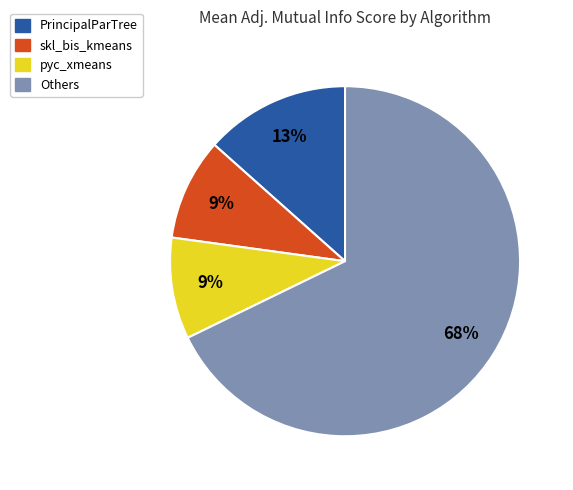

Combined, do Others and skl_bis_kmeans account for over 50%?

Yes